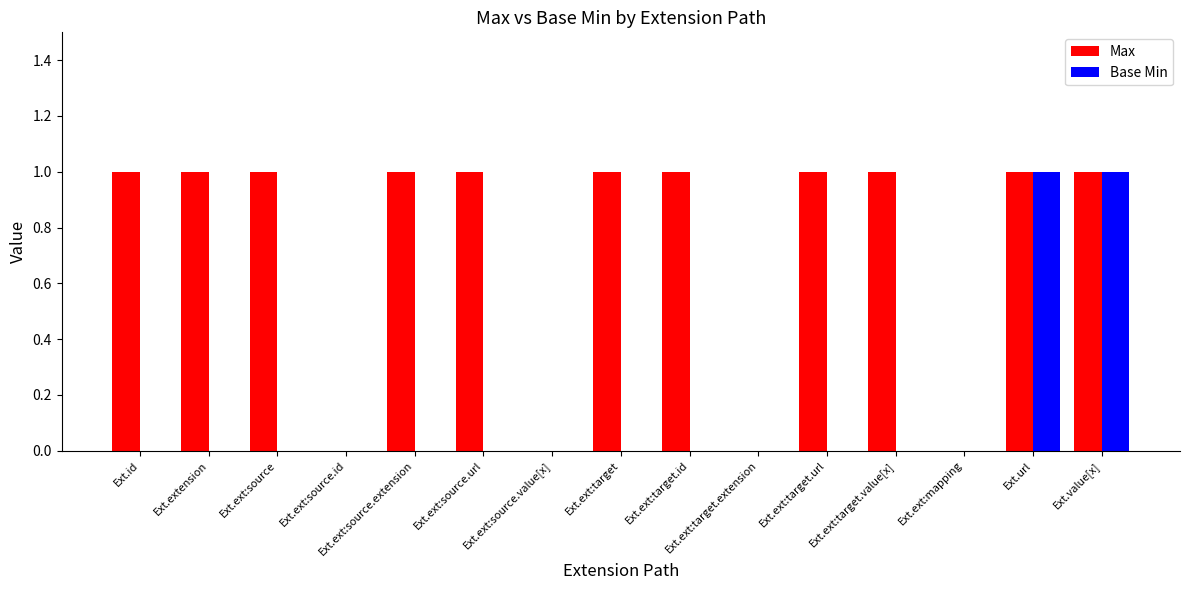

What is the difference between the Base Min values at Ext.ext:target.extension and Ext.value[x]?

1